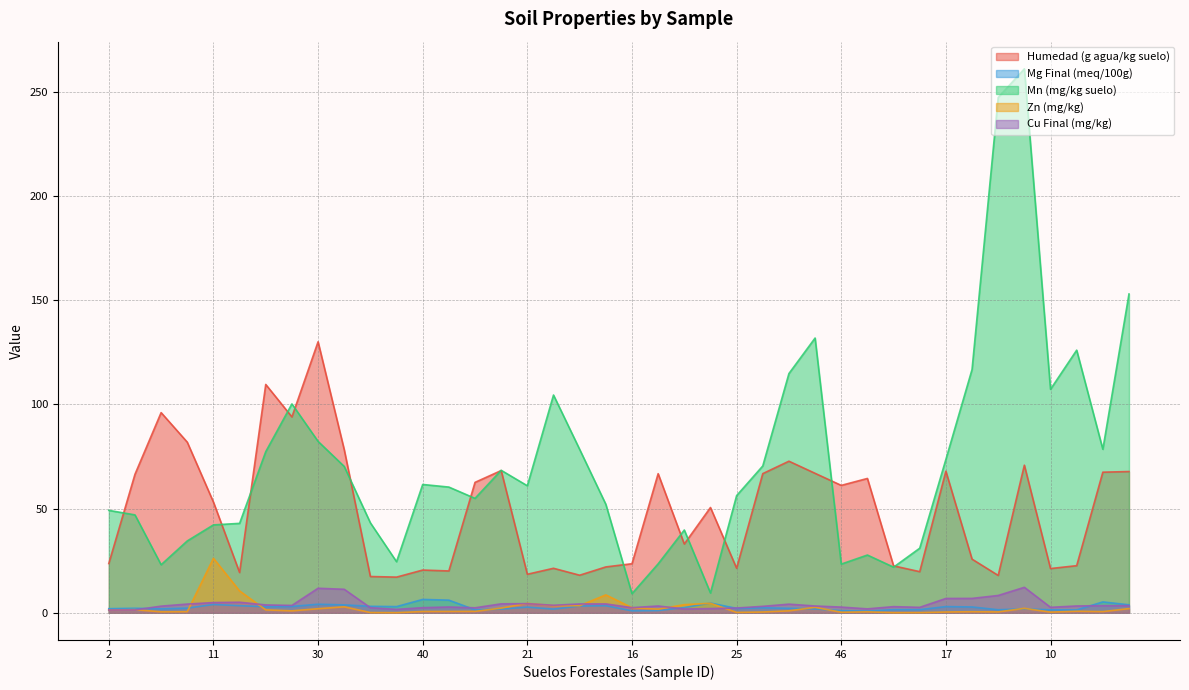

At which category does the chart reach its minimum across all series?

14